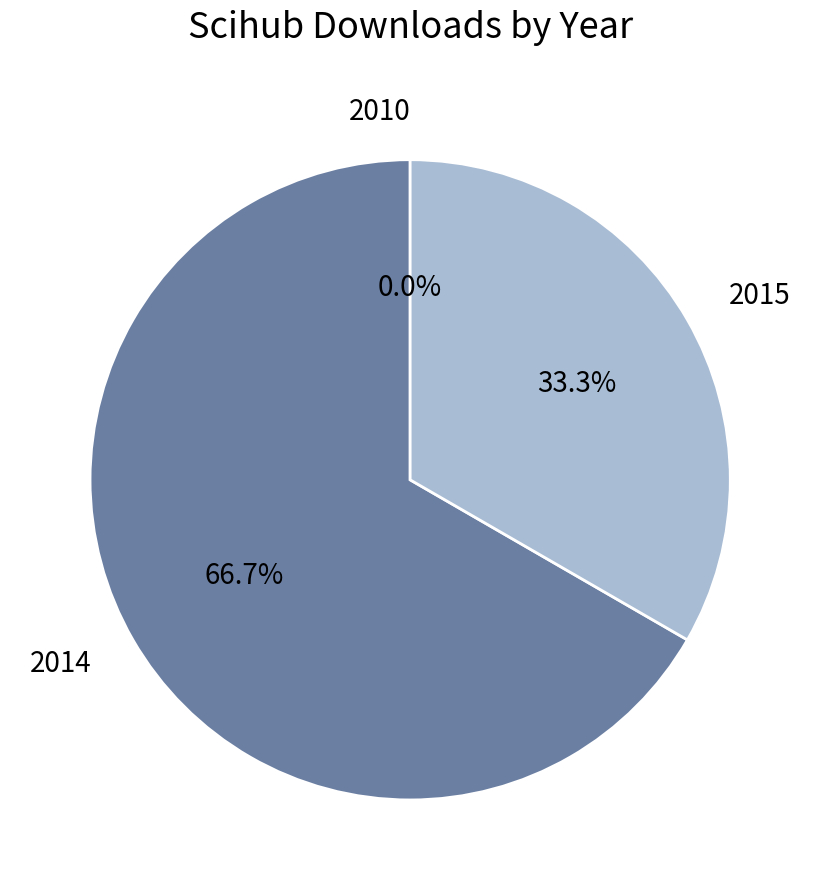

Which slice is the largest?

2014